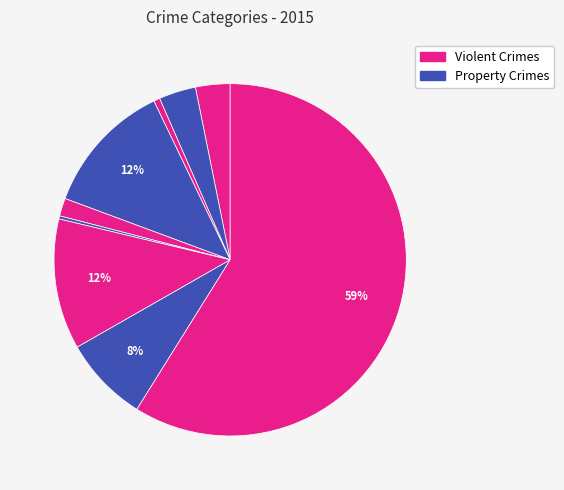

Count the number of slices in the pie.

9